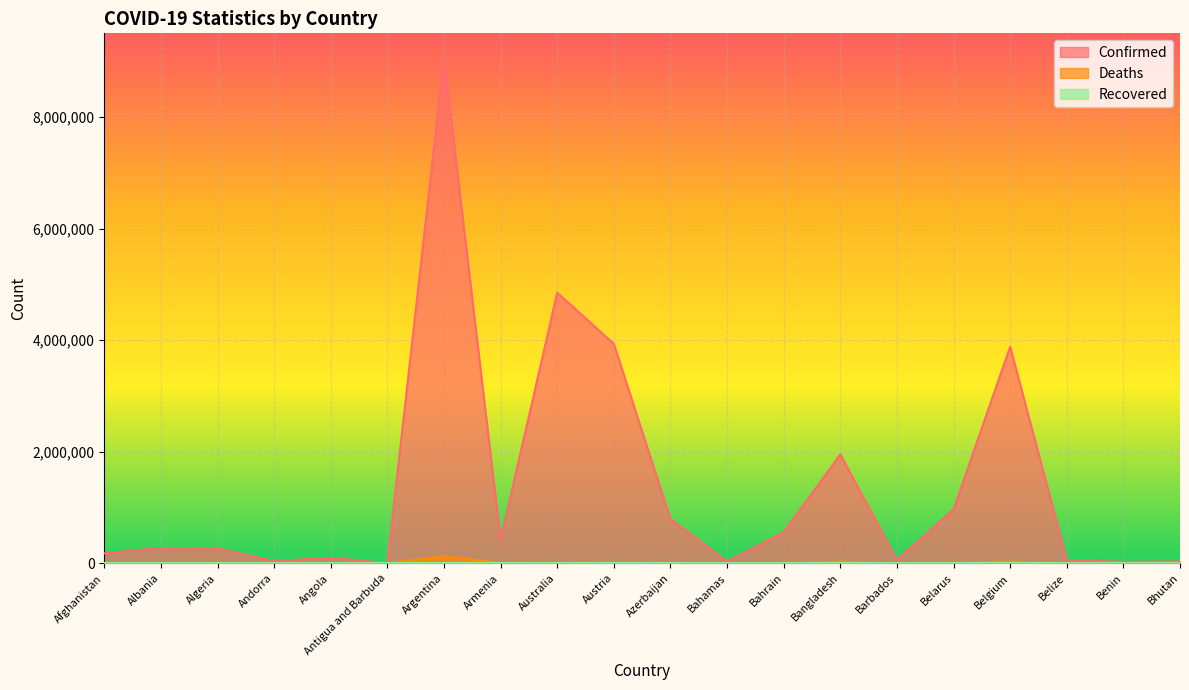

At which category is the sum across all series the highest?

Argentina